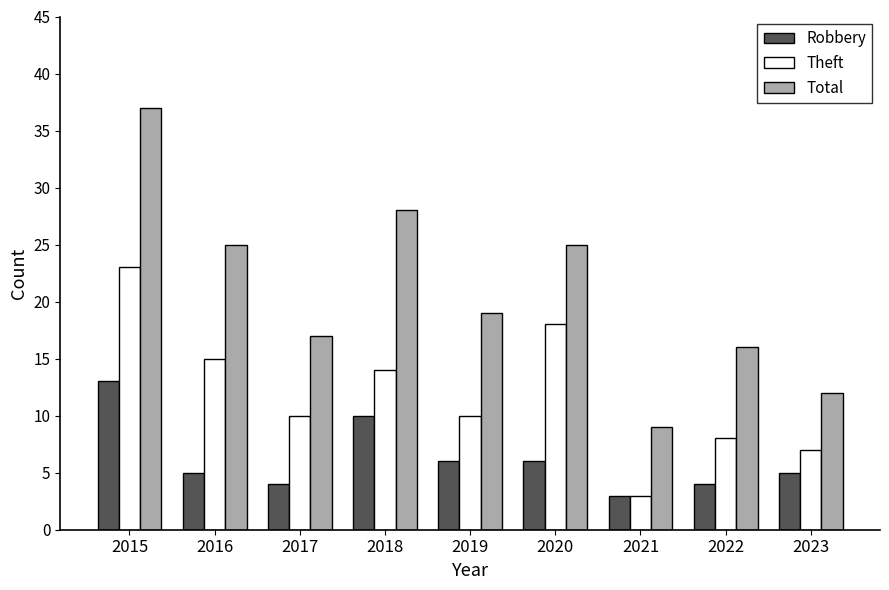

What is the minimum value for Total?

9